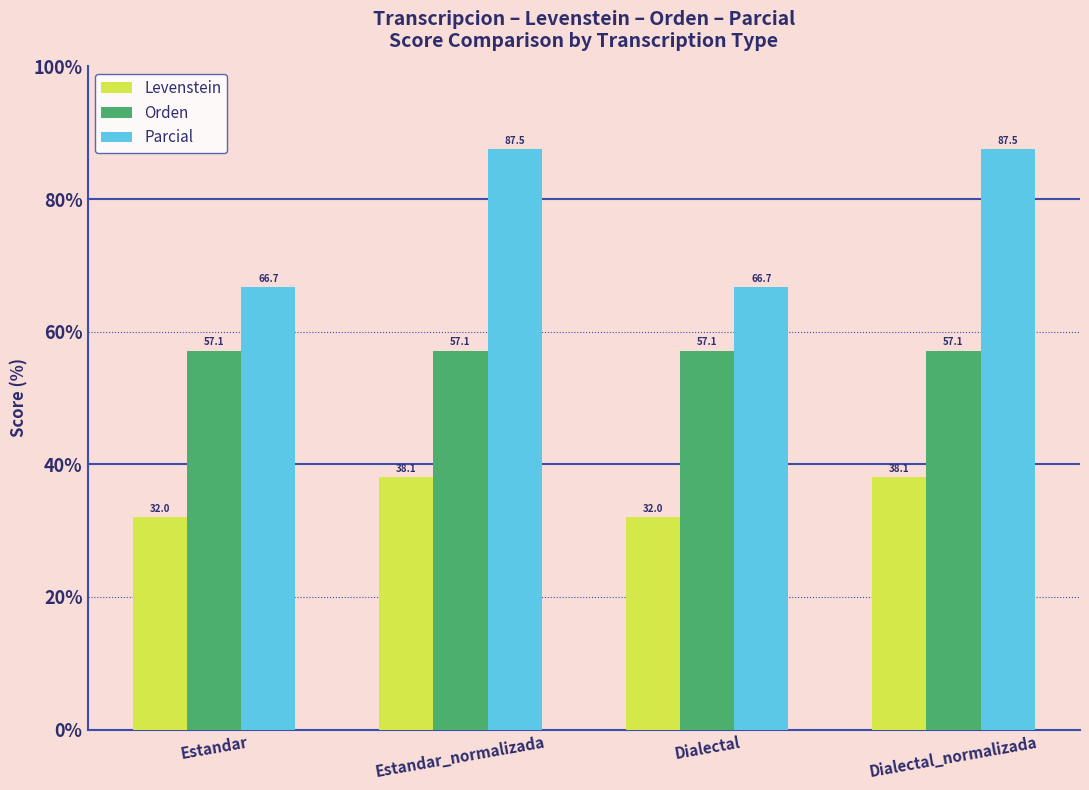

What is the highest value of the Parcial series?

87.5